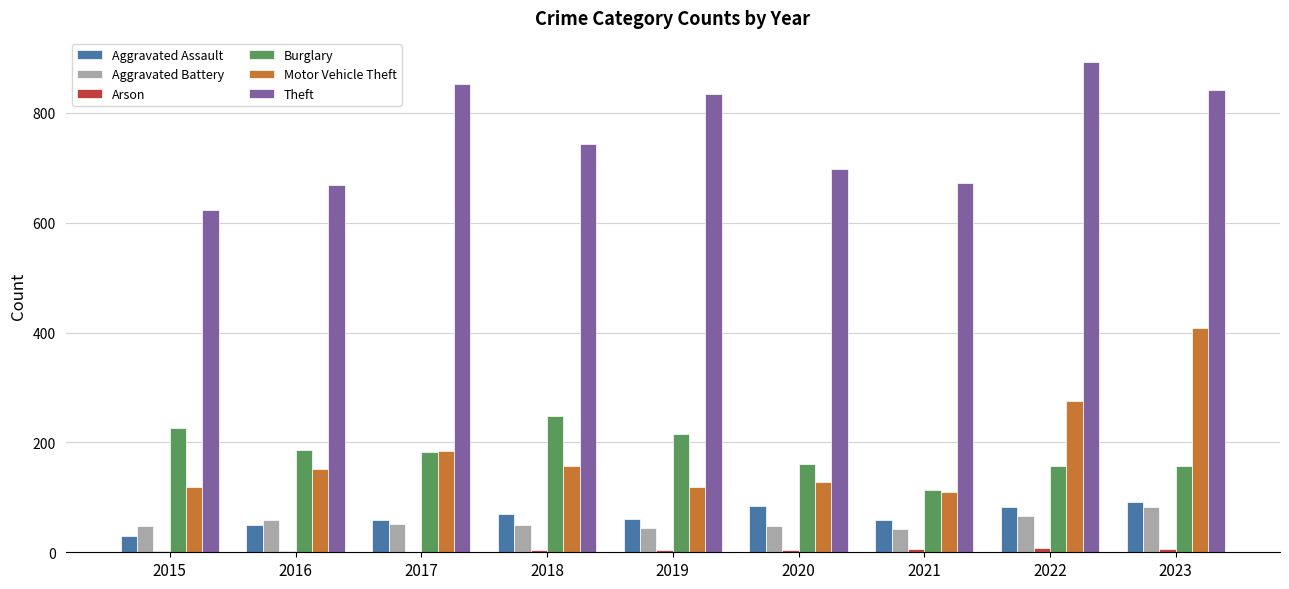

At which label does Theft reach its peak?

2022